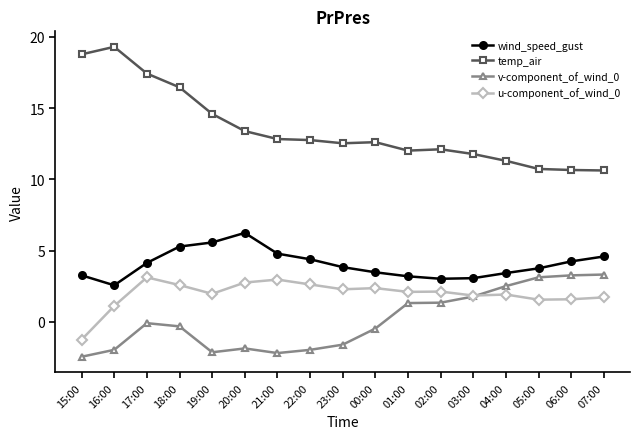

True or false: temp_air has a value of 7.8 at 15:00.

False